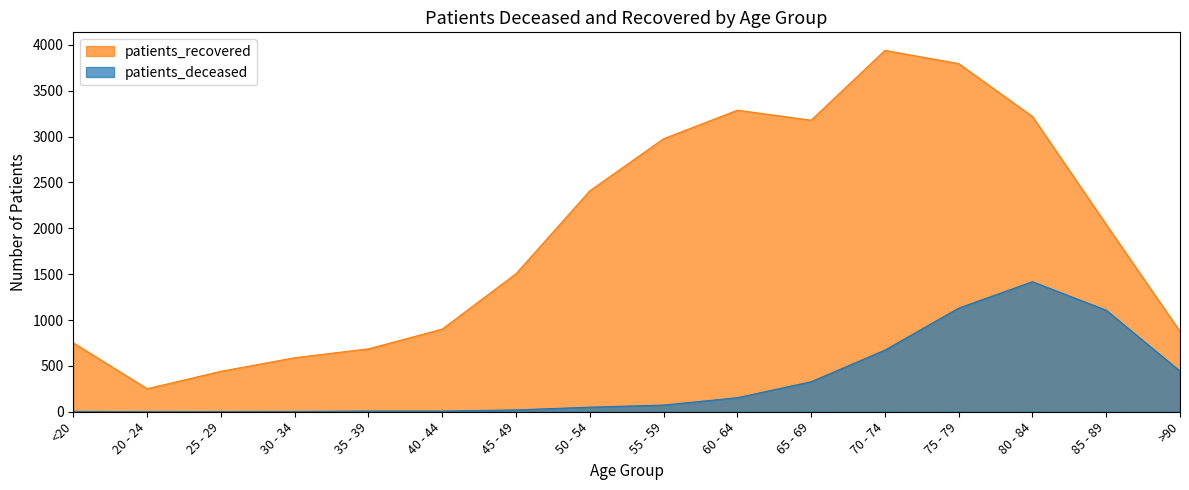

What is the greatest value displayed?

3940